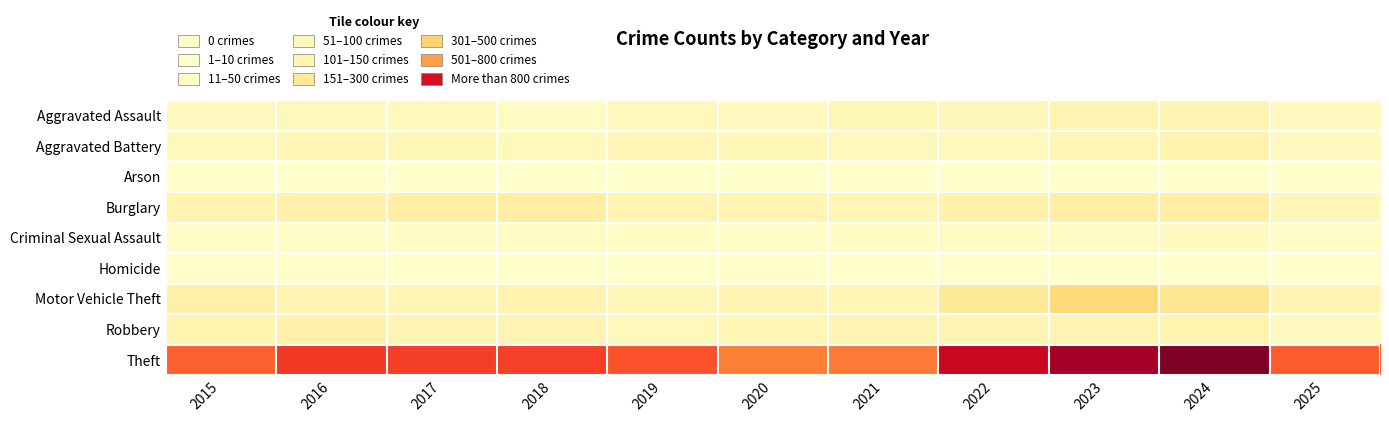

How many data points does each series have?

11